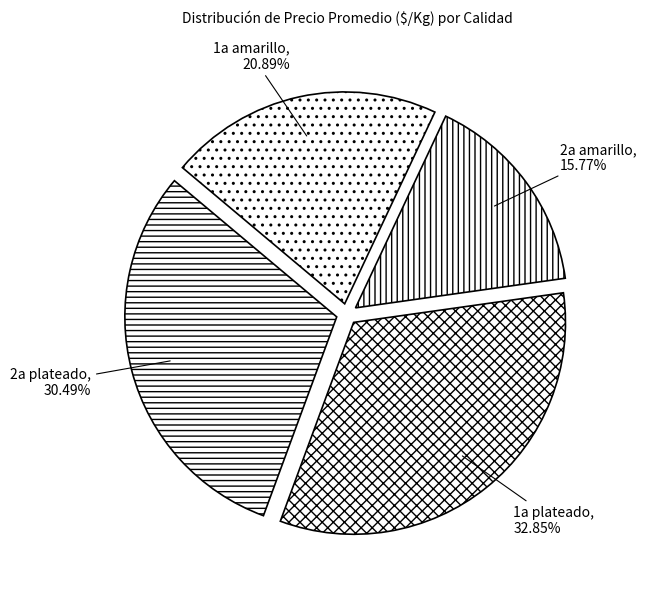

To the nearest percent, what is the combined percentage of 2a amarillo and 1a amarillo?

37%